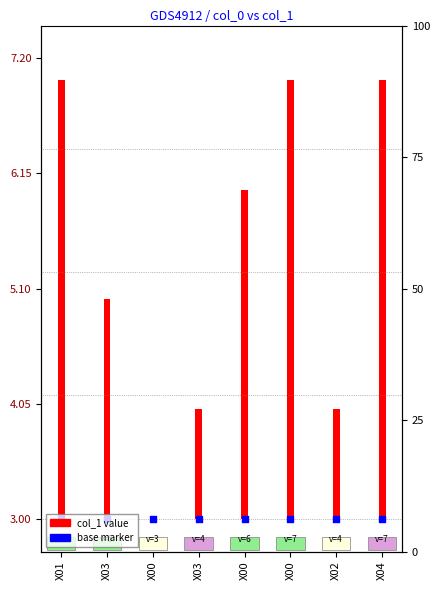

What is the total value across all series at X01?

7